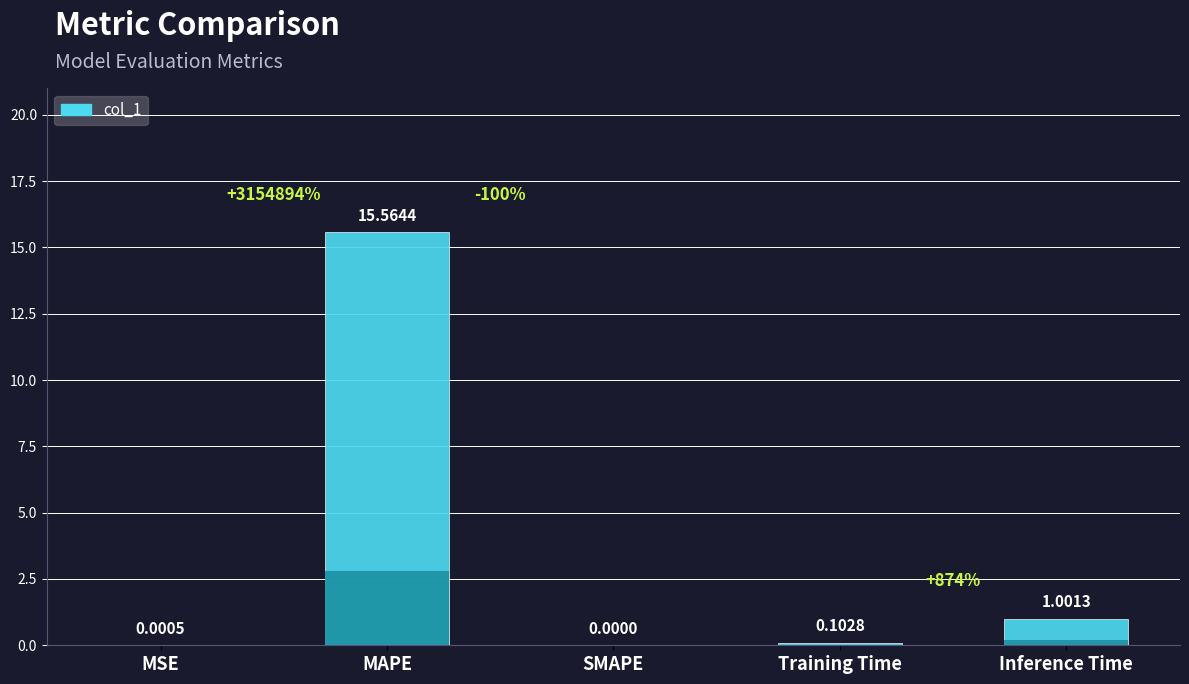

At which label is the value closest to 7?

Inference Time